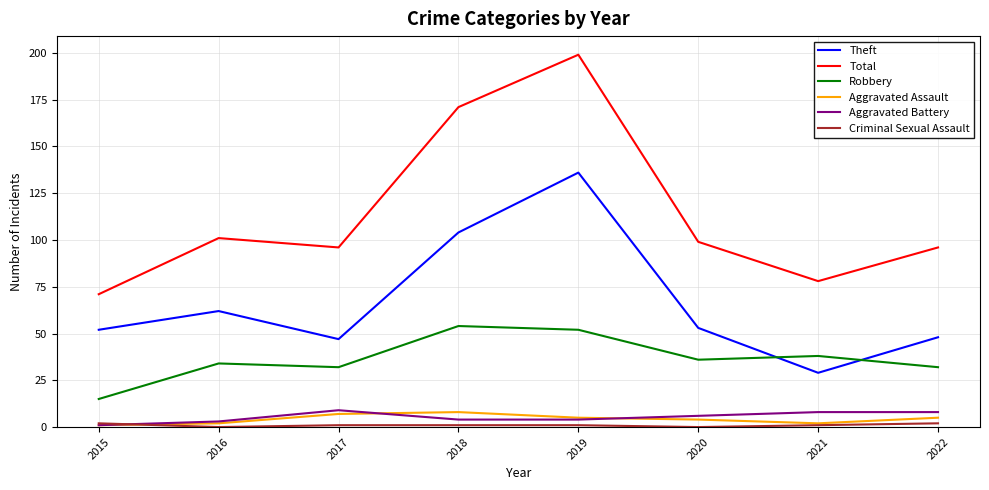

True or false: Aggravated Battery and Theft cross at least once.

False